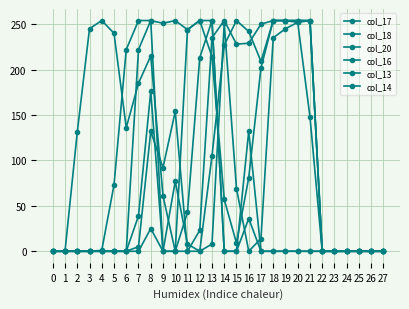

The col_13 series shows 15 at 8. True or false?

False